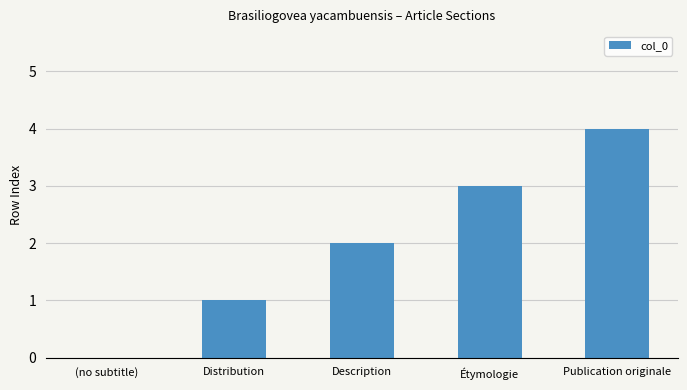

Between Publication originale and Distribution, which is larger?

Publication originale